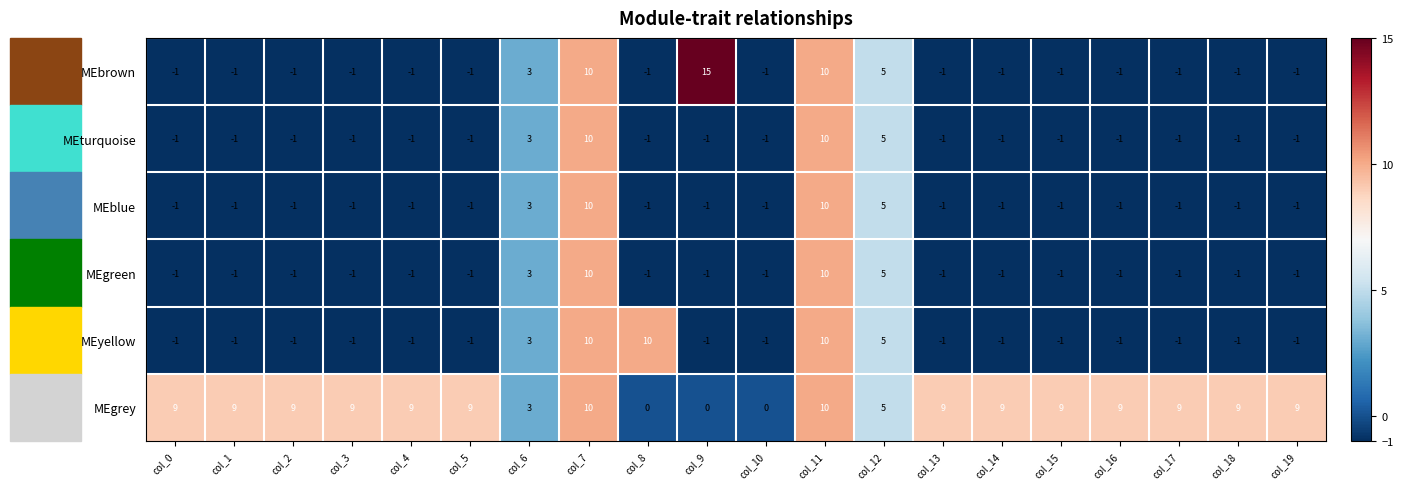

What is the difference between the maximum and minimum values in the MEgreen series?

11